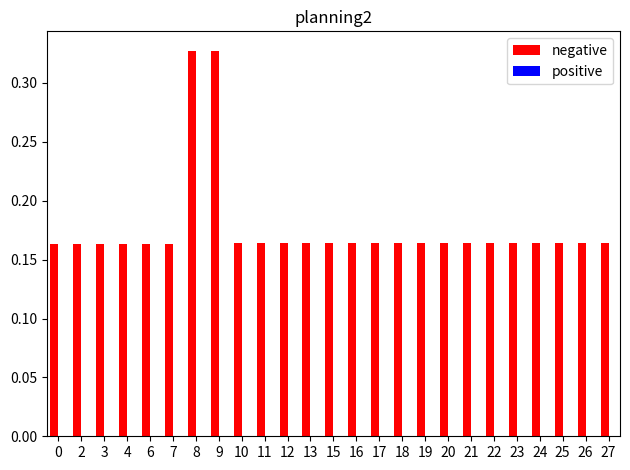

The chart shows a value of 0.3 at 22. True or false?

False